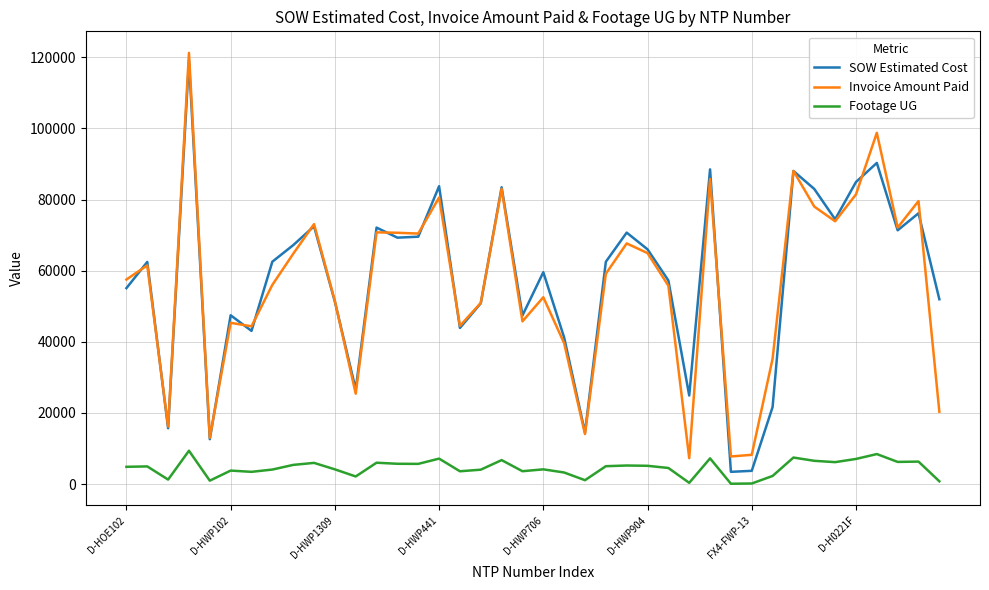

True or false: Footage UG and SOW Estimated Cost intersect in this chart.

False